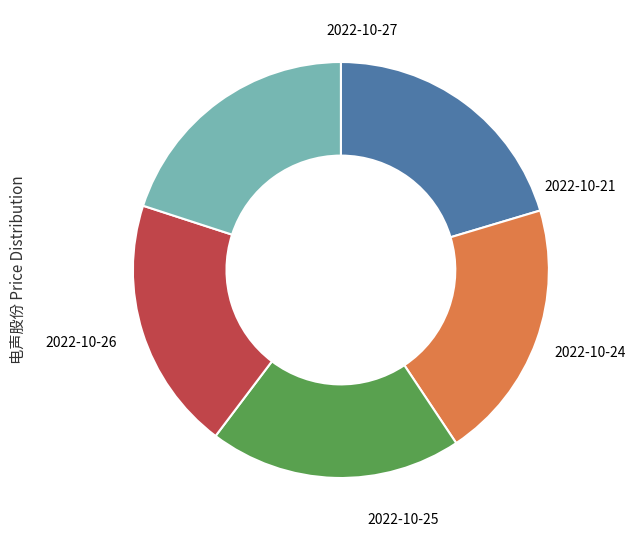

Does any single category account for the majority?

No